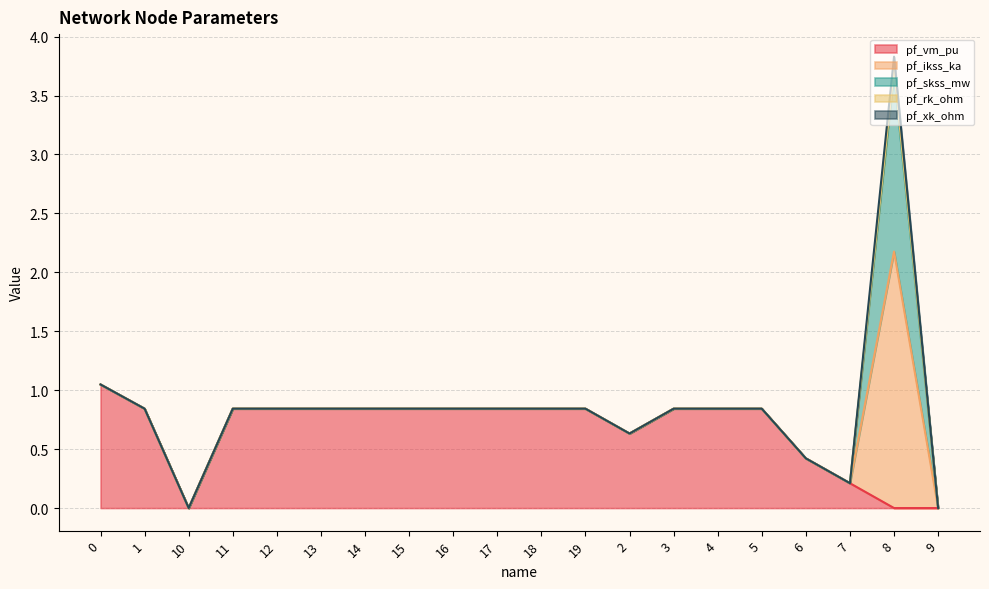

Between 19 and 6, which is larger?

19